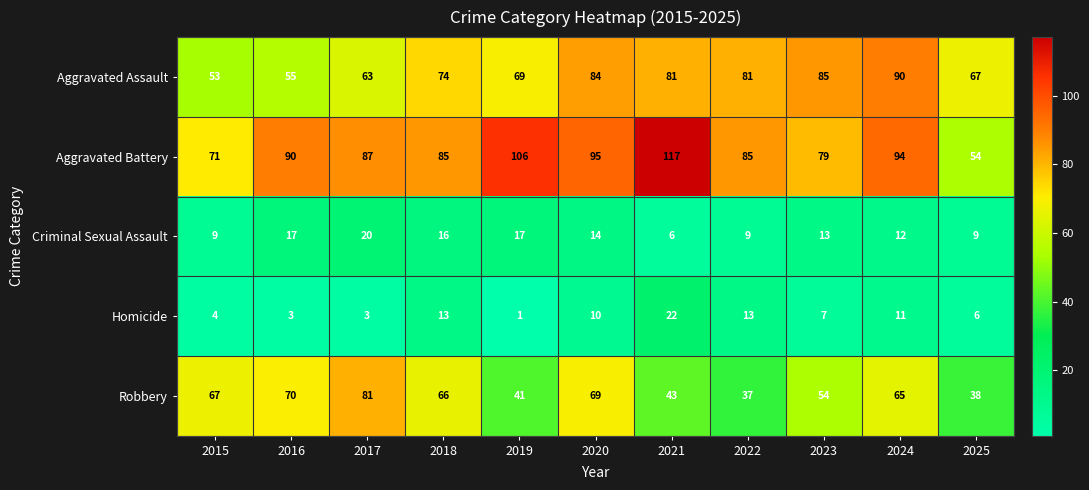

List the series in order of their peak value, highest first.

Aggravated Battery, Aggravated Assault, Robbery, Homicide, Criminal Sexual Assault